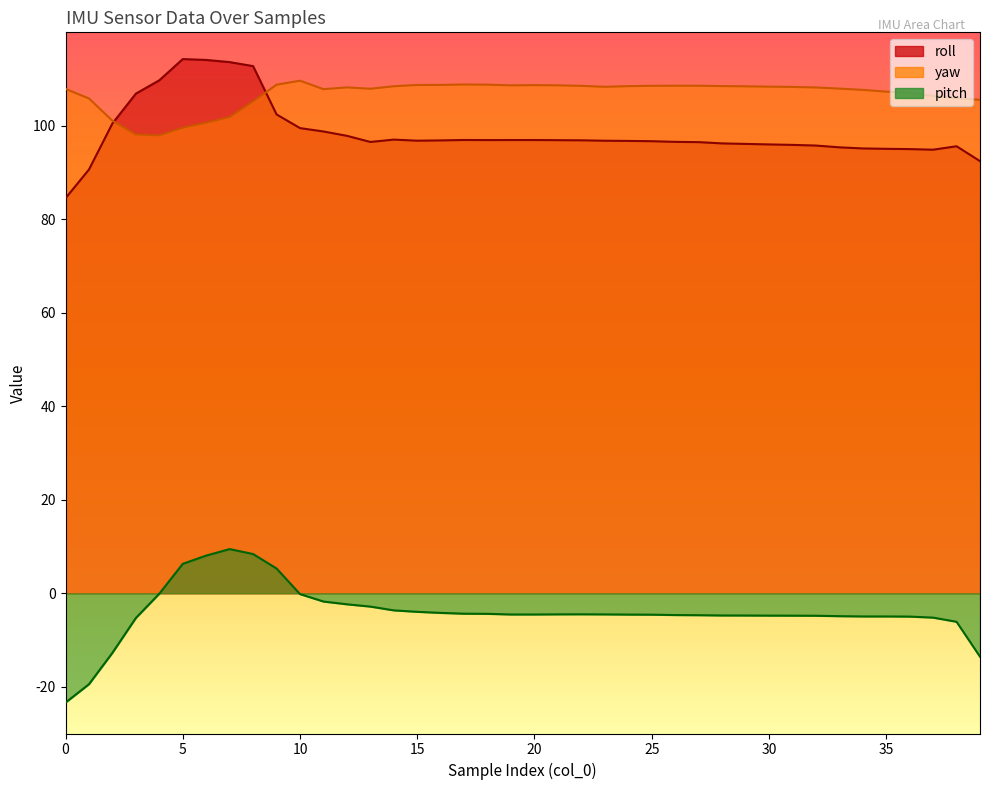

Count the number of data series in this chart.

3